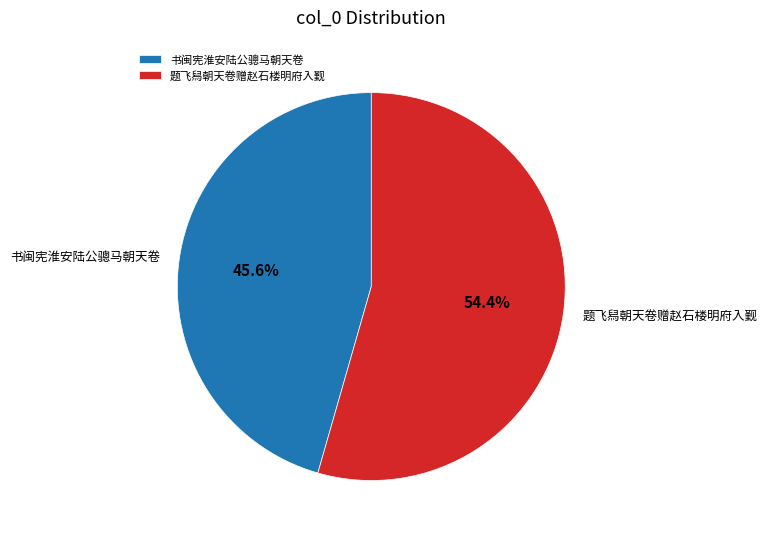

Count the number of slices in the pie.

2